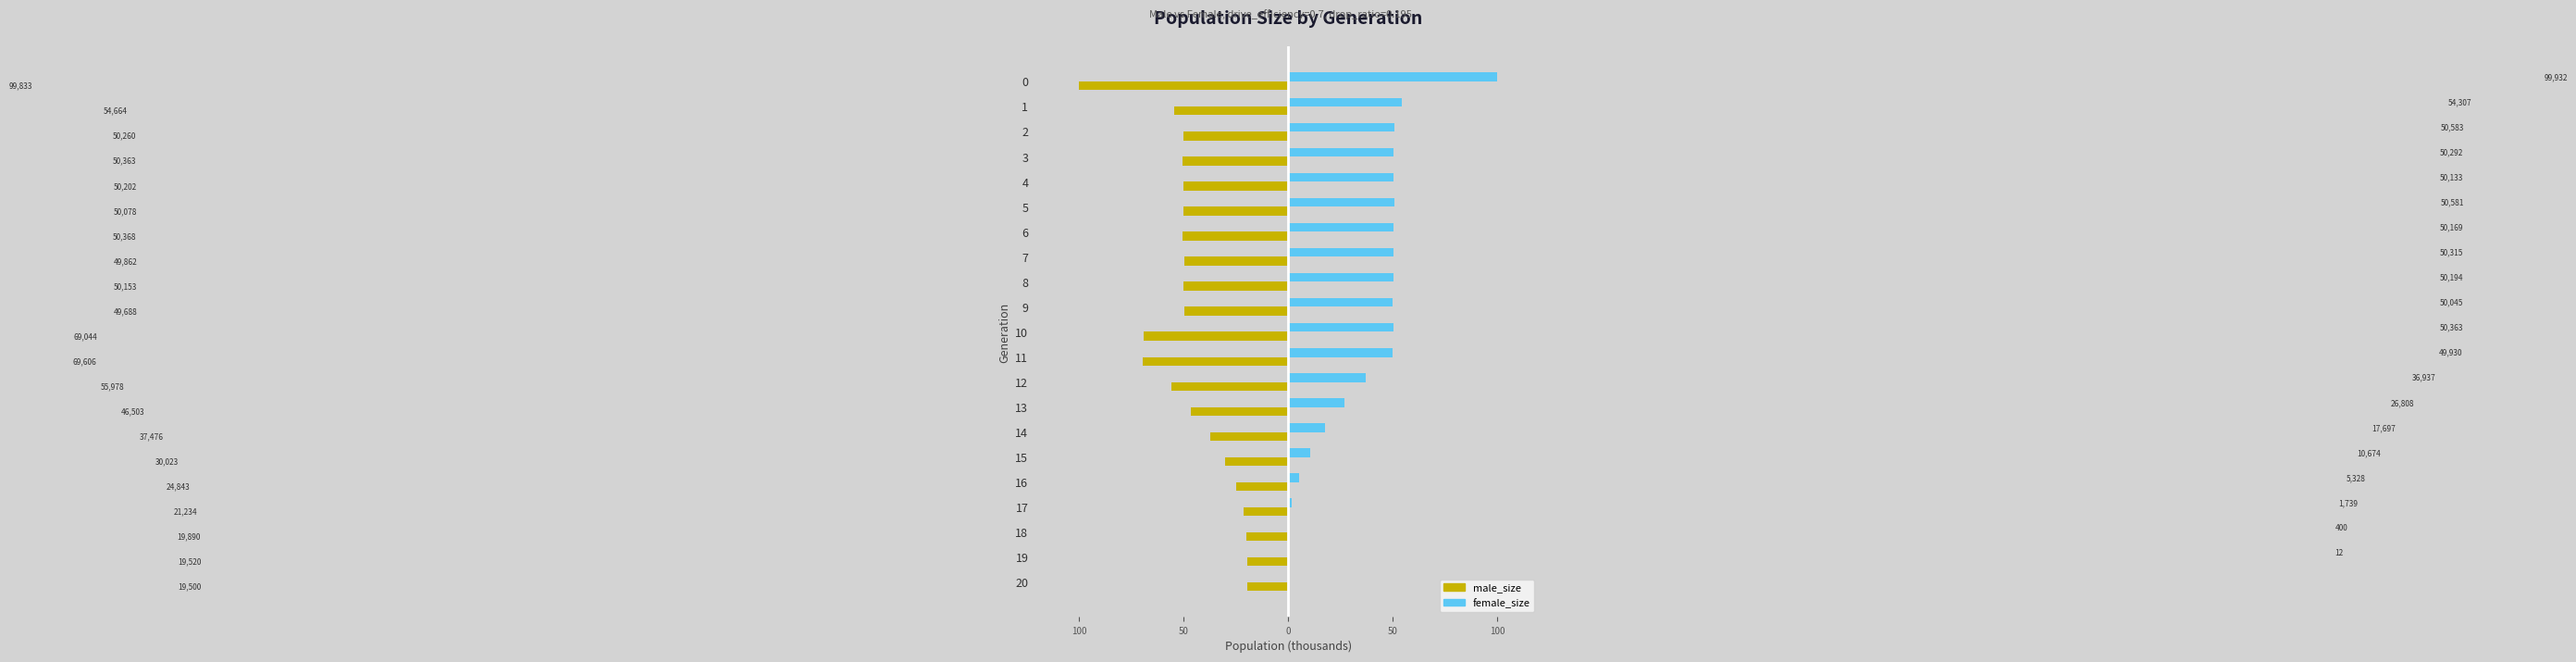

What is the value of the male_size bar at the 18th from the left?

-21.2